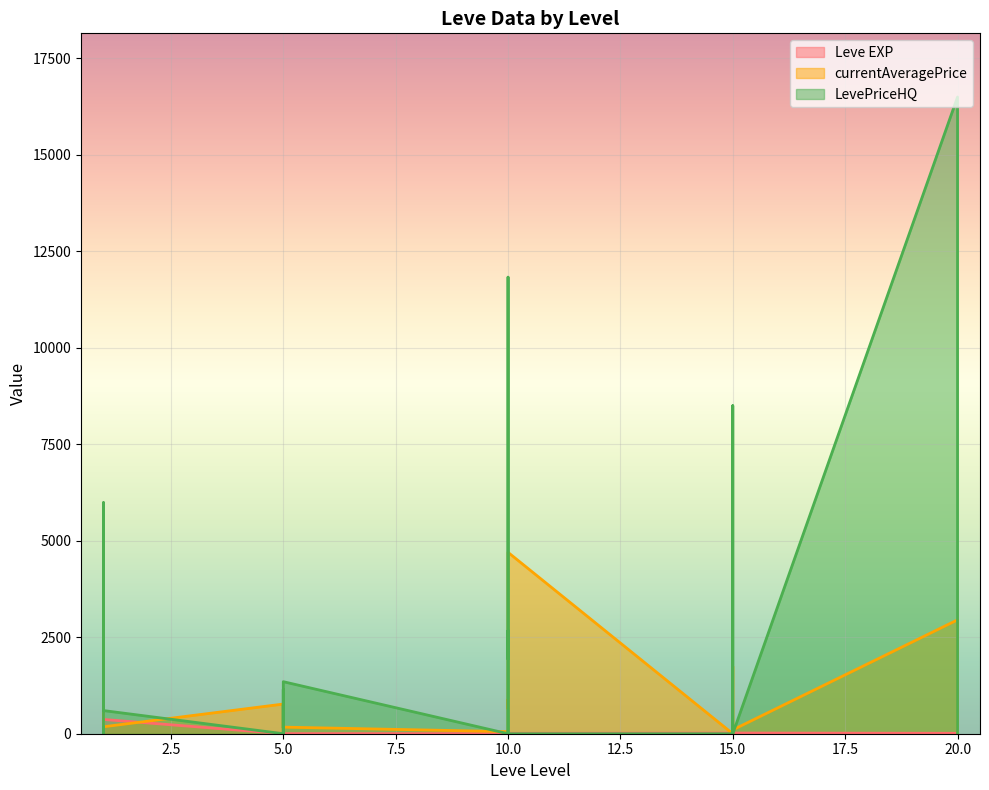

What is the difference between the maximum and second lowest values in the LevePriceHQ series?

16500.0